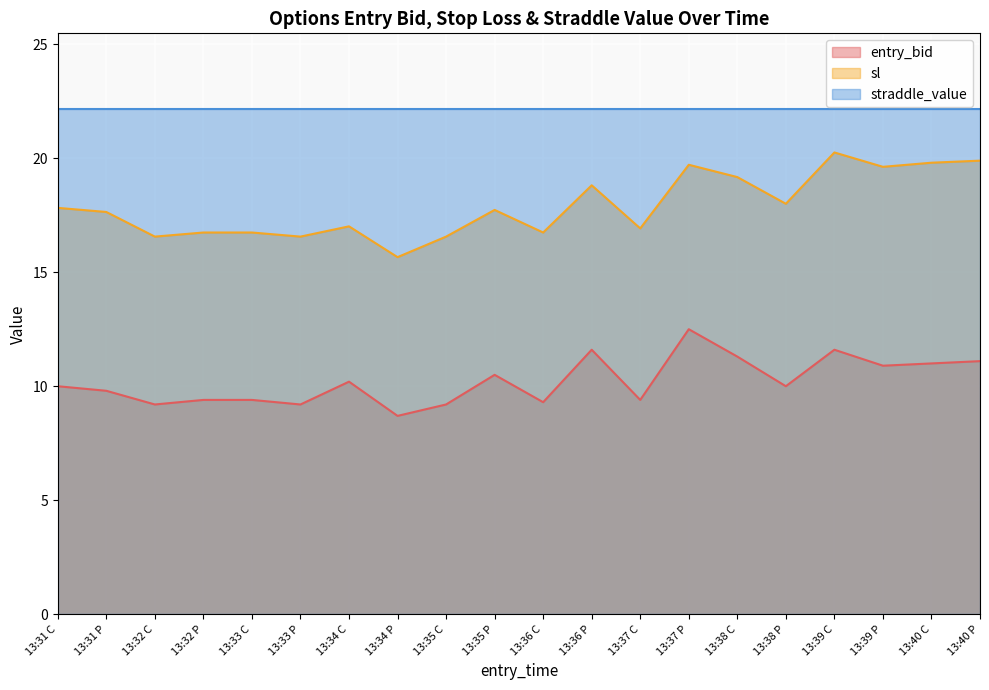

Is the value of sl at 13:37 P greater than the value of entry_bid at 13:35 C?

Yes